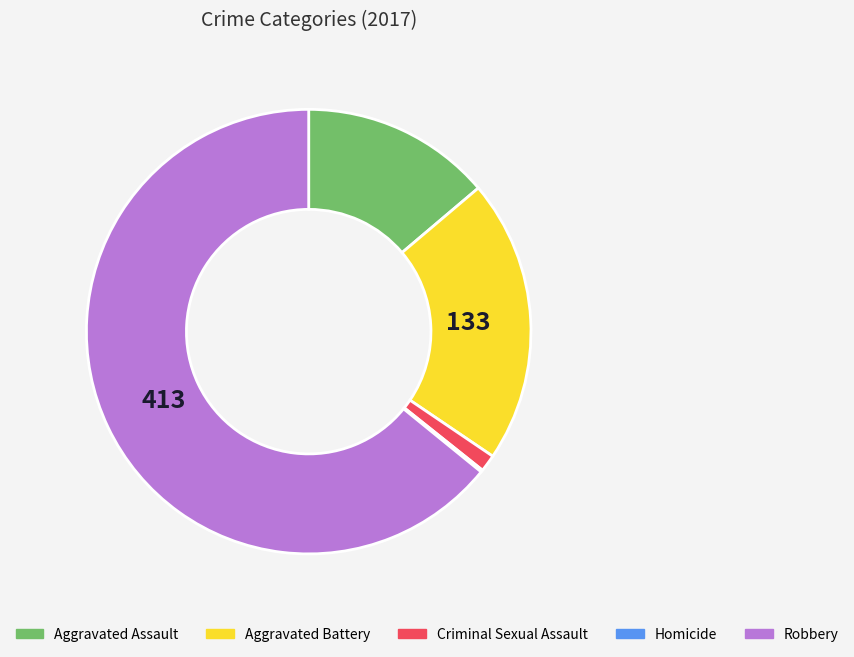

Do Robbery and Criminal Sexual Assault together represent more than half of the pie?

Yes